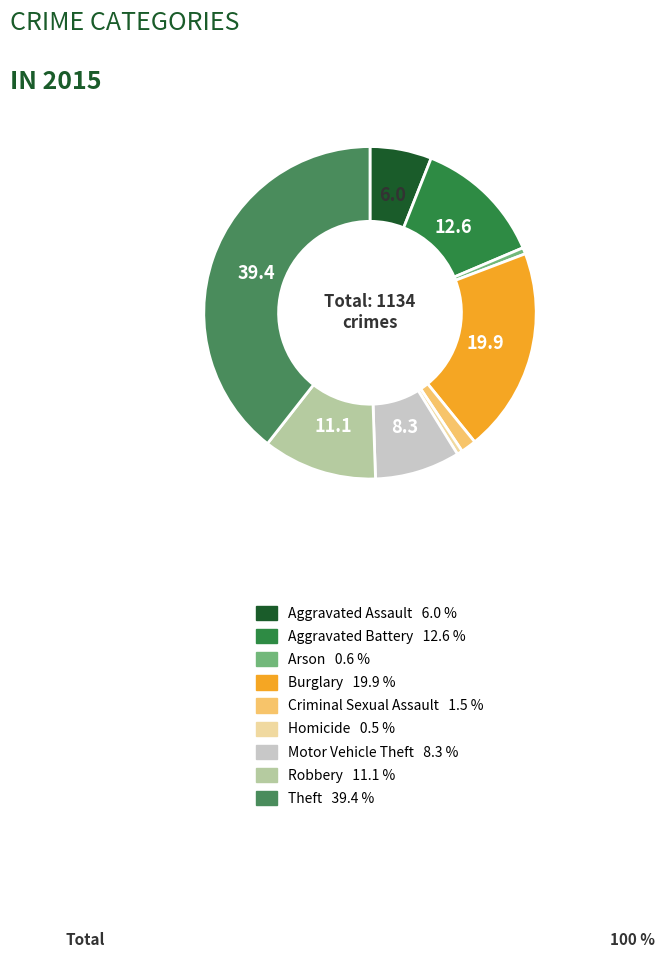

What percentage do Aggravated Assault and Aggravated Battery together represent?

18.6%